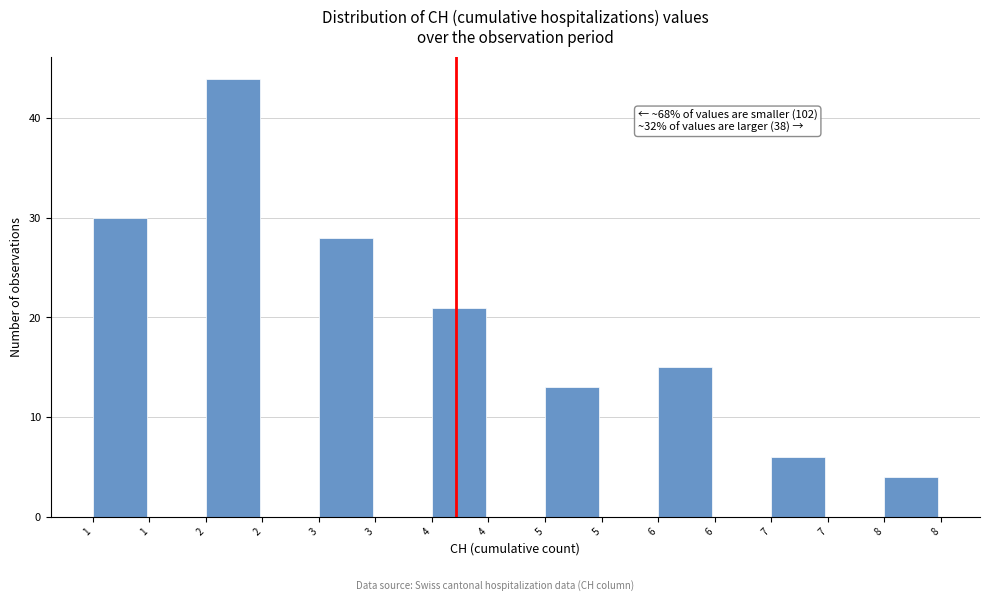

Are the bars horizontal?

No